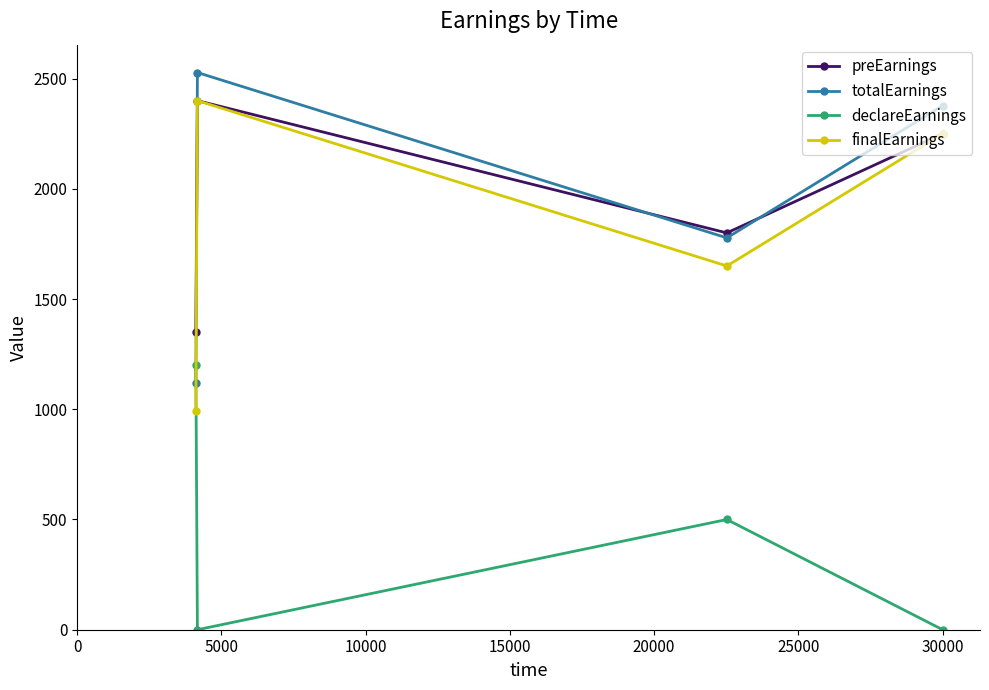

What are all the series names shown in the legend?

preEarnings, totalEarnings, declareEarnings, finalEarnings